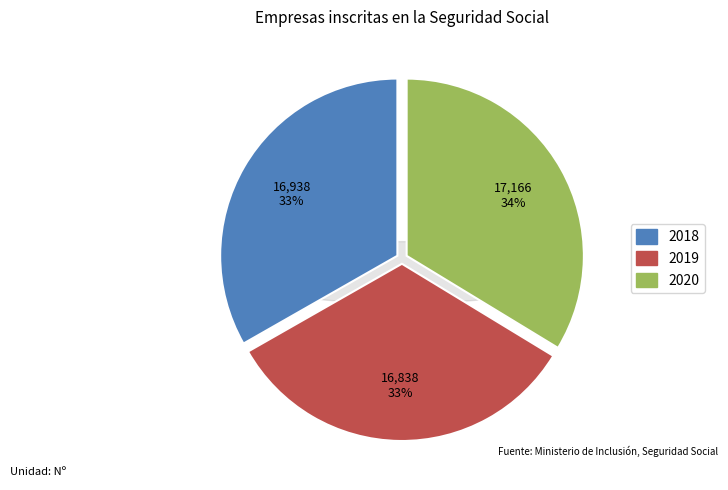

What percentage is the 2018 slice, to the nearest percent?

33%